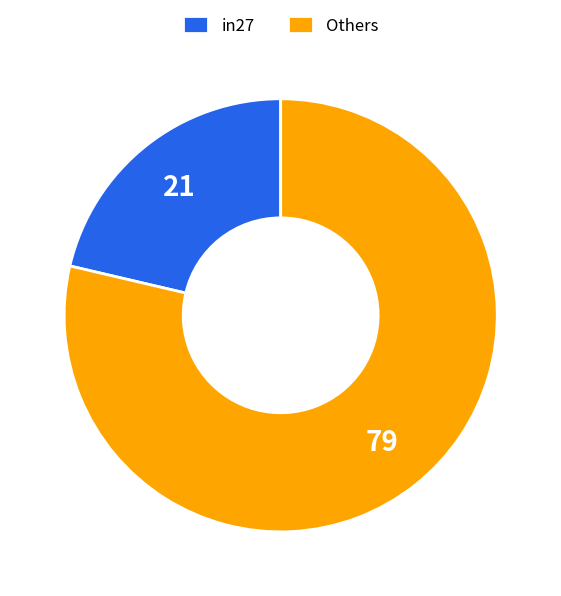

Does Others account for over 50% of the chart?

Yes